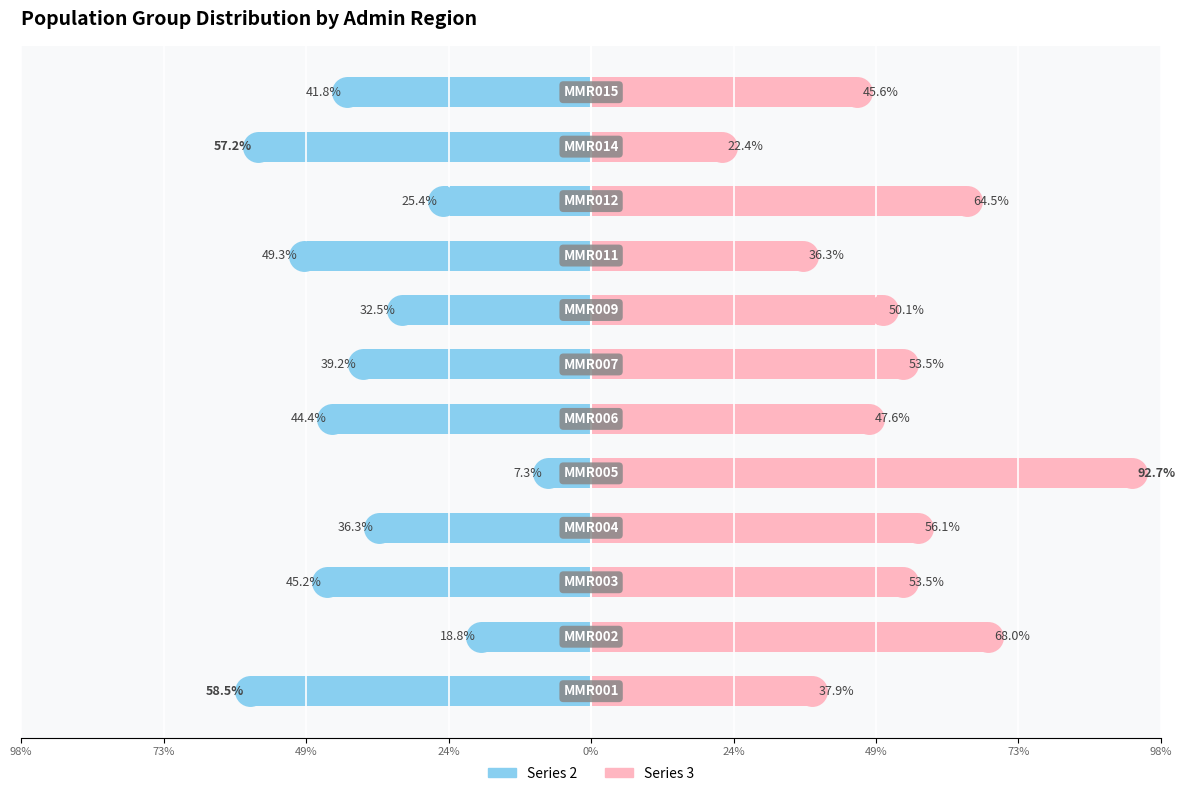

Is the value of 3 at MMR002 greater than the value of 2 at MMR003?

Yes